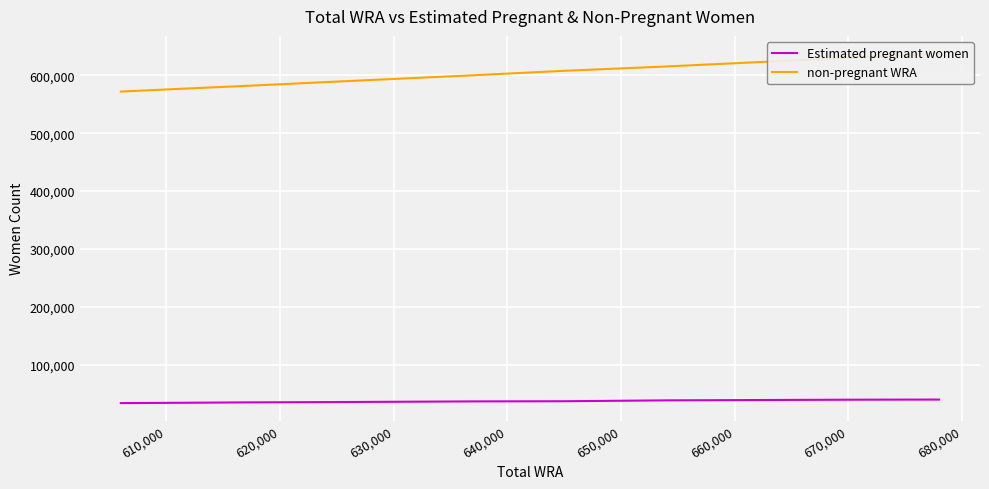

What is the label of the 5th point from the right?

660,000